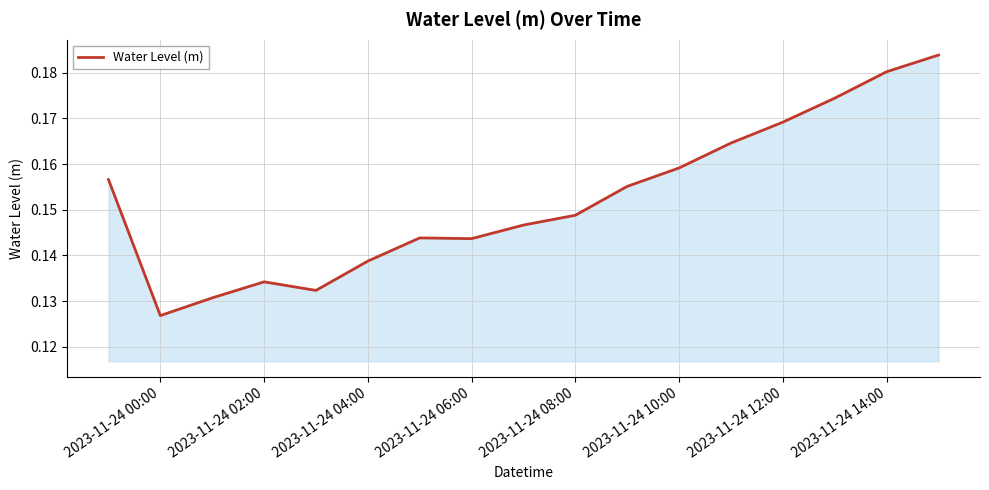

Which label corresponds to the smallest value in the chart?

2023-11-24 00:00